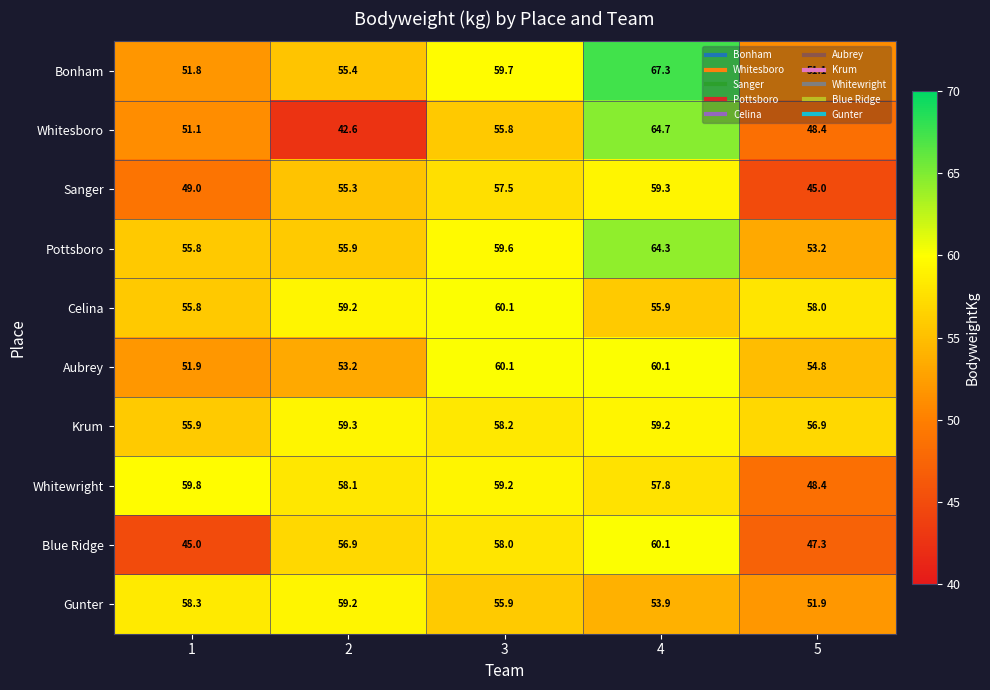

What is the difference between the Blue Ridge values at 2 and 4?

3.2